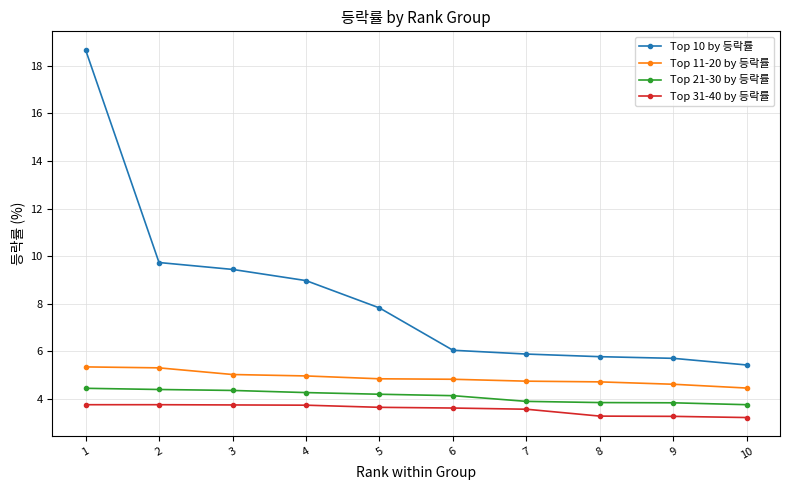

The value of Top 11-20 by 등락률 at 2 is 5.3. True or false?

True